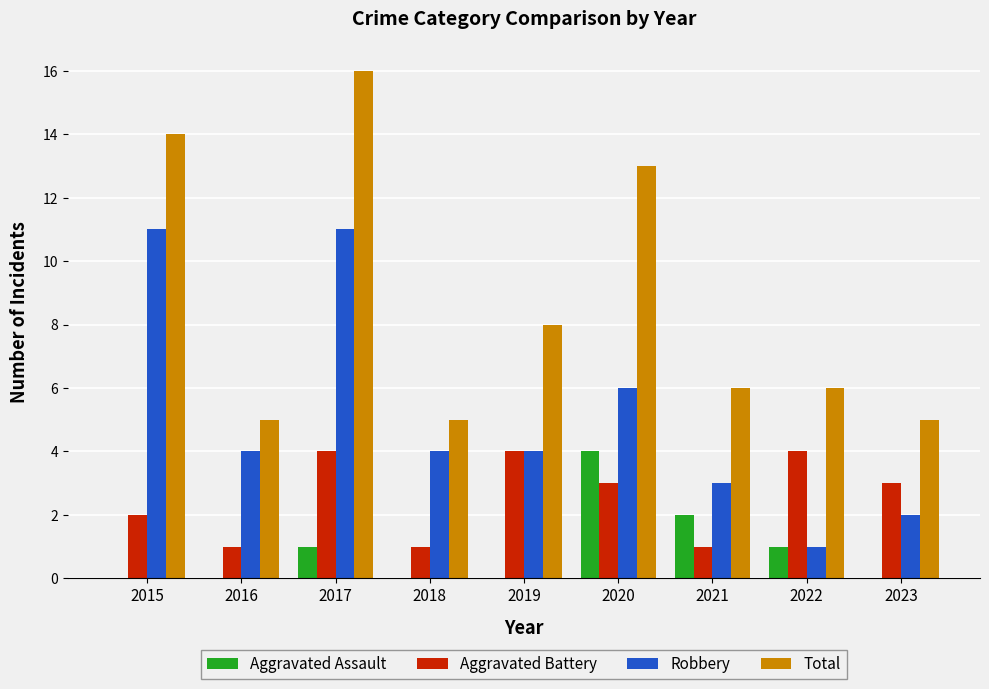

Does the chart contain stacked bars?

No